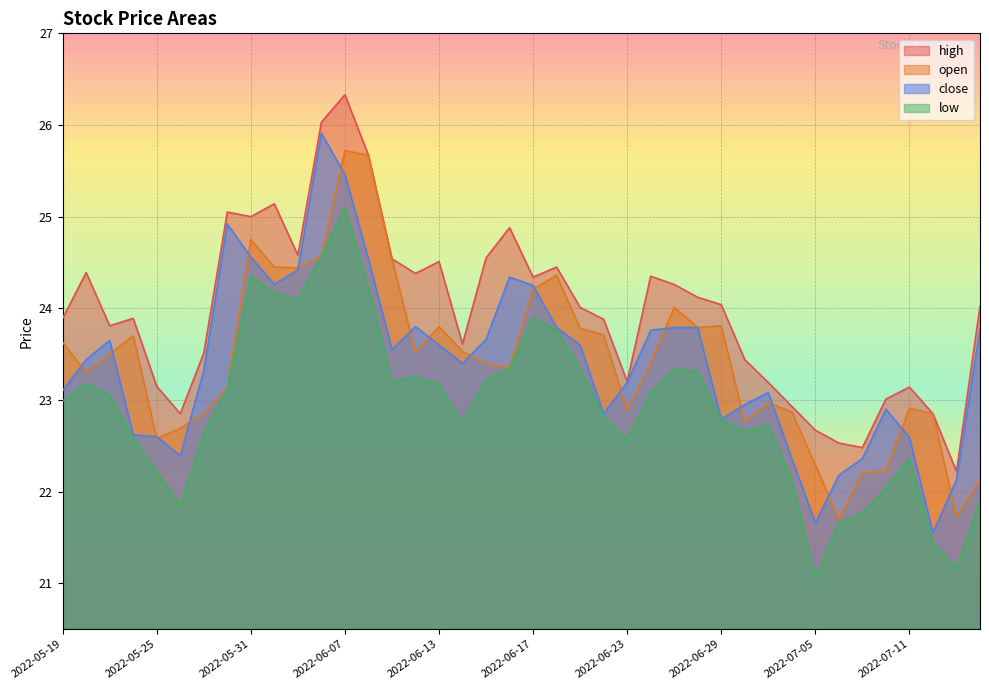

Reading right to left, transcribe all the data shown in this chart.

close: 23.8	22.1	21.6	22.6	22.9	22.4	22.2	21.7	22.4	23.1	22.9	22.8	23.8	23.8	23.8	23.2	22.9	23.6	23.8	24.2	24.3	23.7	23.4	23.6	23.8	23.6	24.5	25.5	25.9	24.4	24.3	24.6	24.9	23.3	22.4	22.6	22.6	23.6	23.4	23.1
open: 22.1	21.7	22.9	22.9	22.2	22.2	21.7	22.3	22.9	23.0	22.8	23.8	23.8	24.0	23.4	22.9	23.7	23.8	24.4	24.2	23.4	23.4	23.5	23.8	23.5	24.5	25.7	25.7	24.6	24.4	24.4	24.8	23.1	22.9	22.7	22.6	23.7	23.5	23.3	23.6
high: 24.0	22.2	22.9	23.1	23.0	22.5	22.5	22.7	22.9	23.2	23.4	24.0	24.1	24.3	24.4	23.2	23.9	24.0	24.4	24.3	24.9	24.6	23.6	24.5	24.4	24.5	25.7	26.3	26.0	24.6	25.1	25.0	25.1	23.5	22.9	23.1	23.9	23.8	24.4	23.9
low: 21.9	21.2	21.4	22.4	22.0	21.8	21.7	21.1	22.1	22.7	22.7	22.8	23.3	23.3	23.1	22.6	22.8	23.3	23.8	23.9	23.4	23.2	22.8	23.2	23.2	23.2	24.2	25.1	24.6	24.1	24.2	24.4	23.1	22.6	21.9	22.2	22.6	23.1	23.2	23.0